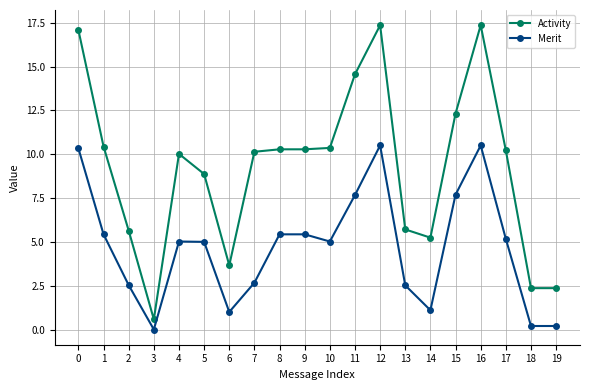

Is the value of Activity at 4 greater than the value of Merit at 16?

No